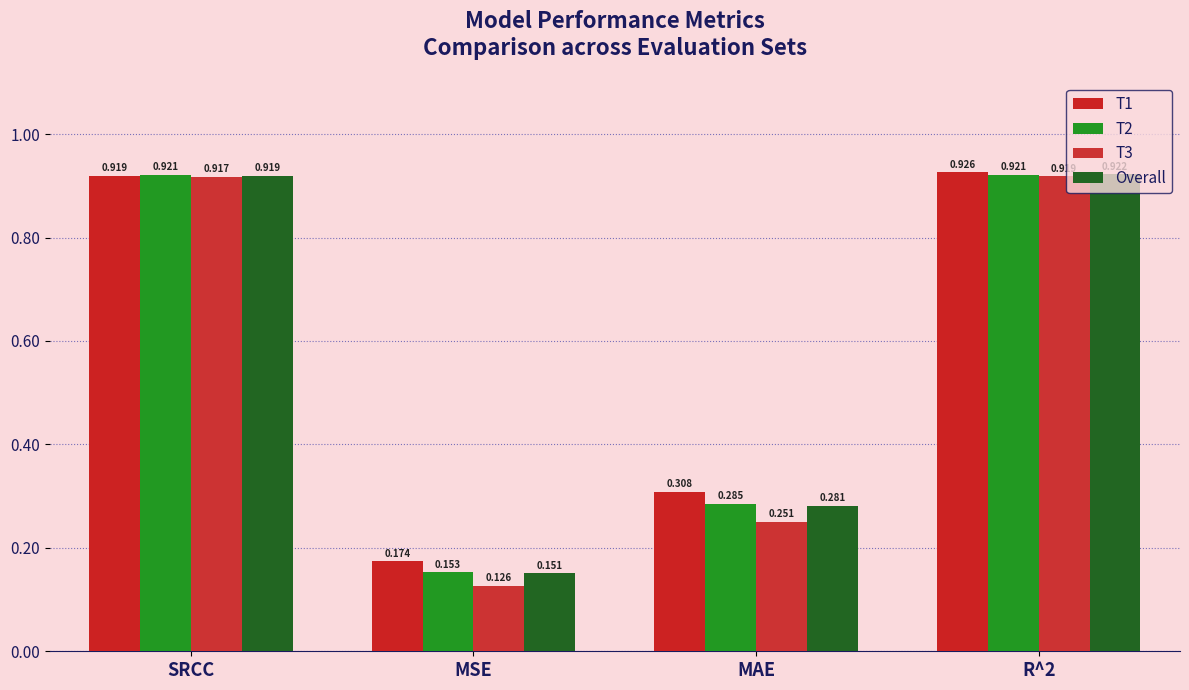

Which series has the largest total across all categories?

T1